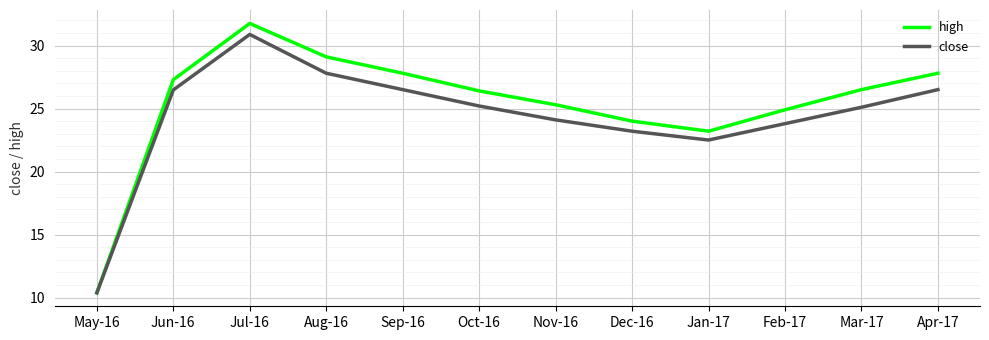

What is the spread (max minus min) of values at Oct-16?

1.2